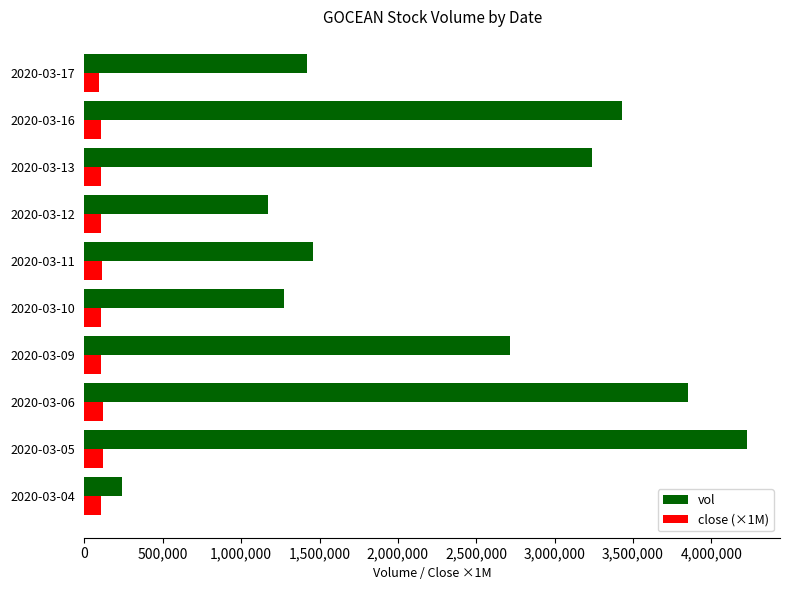

At which label is vol closest to 2234050?

2020-03-09